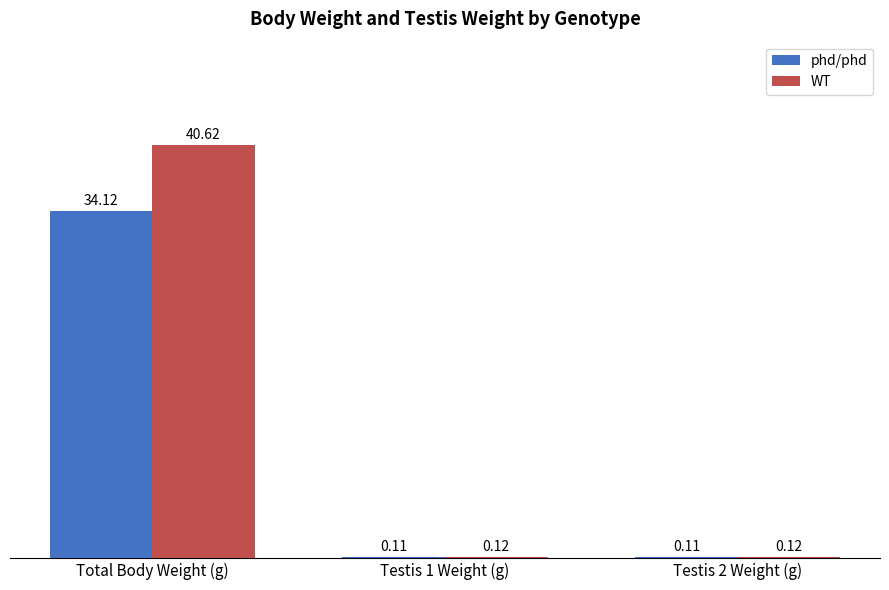

Are the bars grouped side by side (vs. stacked)?

Yes